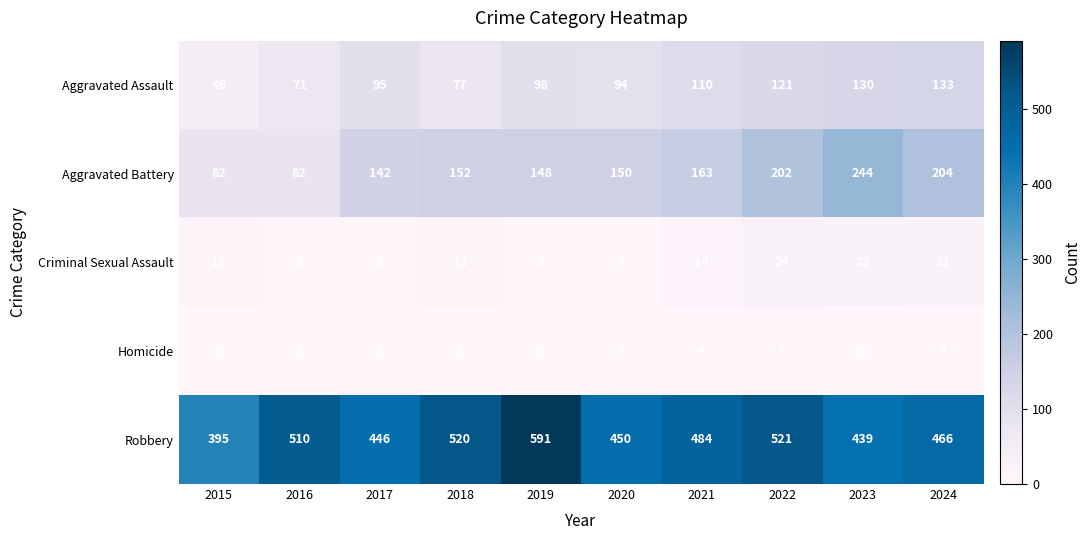

What is the total value across all series at 2021?

775